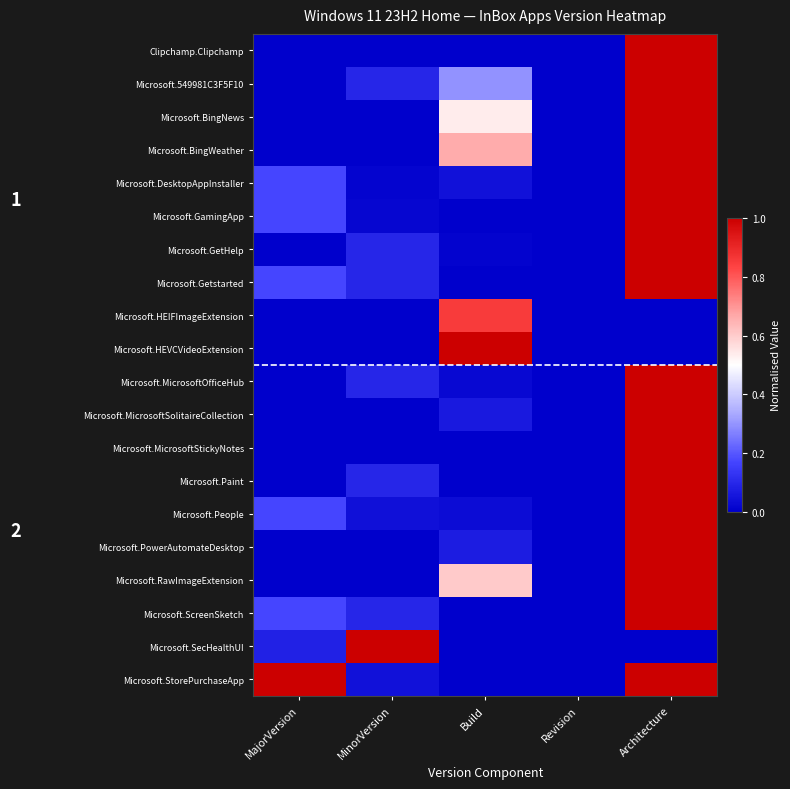

What is the difference between the highest and lowest values at Build?

1.0